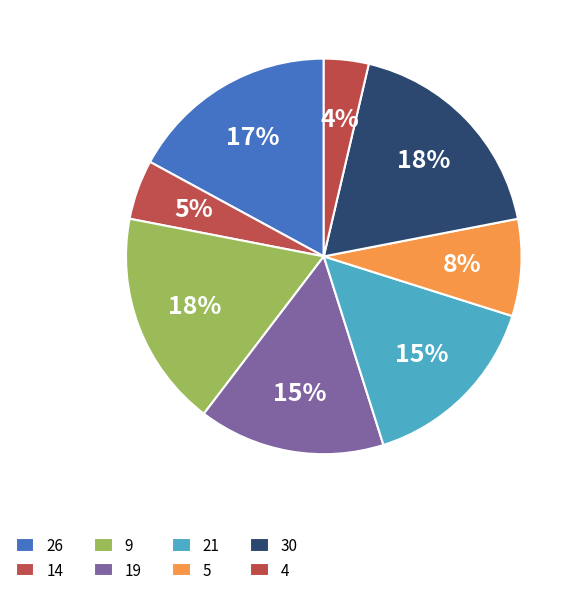

To the nearest percent, what is the combined percentage of 19 and 5?

23%